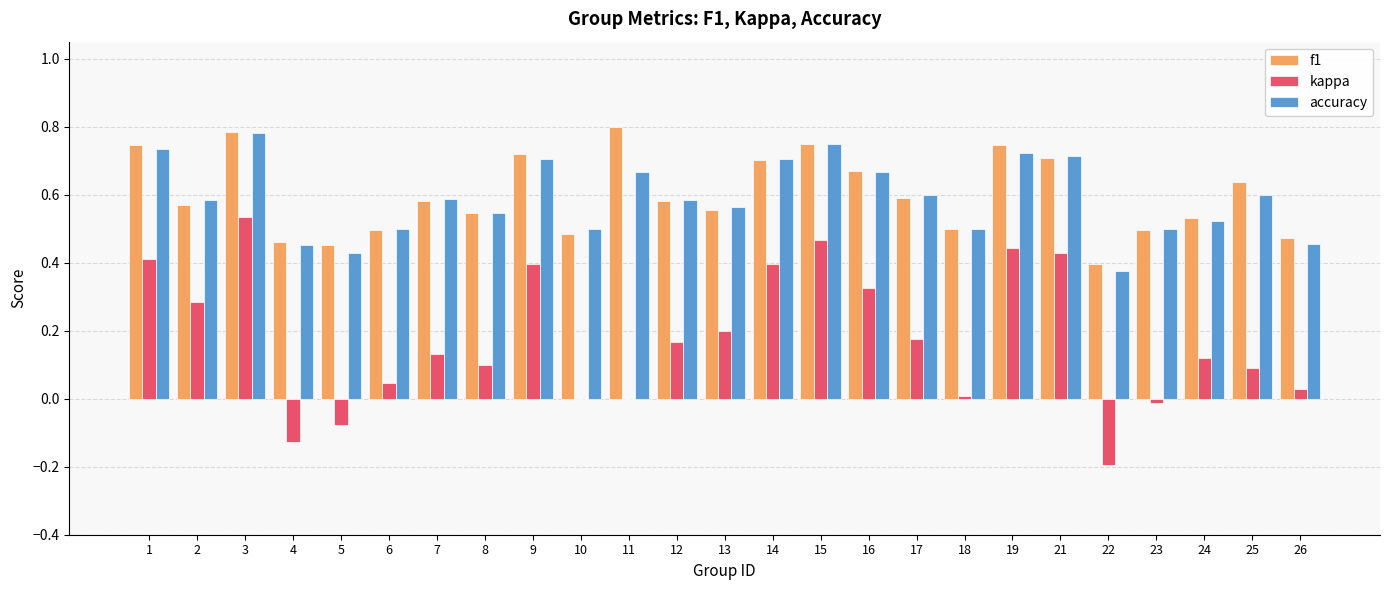

Between 9 and 26, which series saw the biggest shift?

kappa